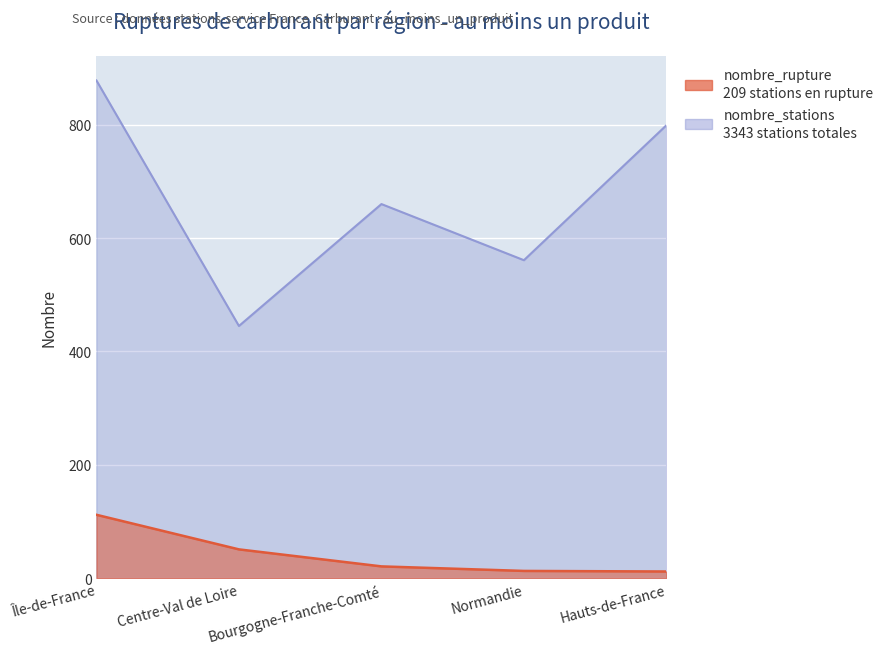

Reading left to right, what are all the values shown in this chart?

nombre_rupture: Île-de-France=112	Centre-Val de Loire=51	Bourgogne-Franche-Comté=21	Normandie=13	Hauts-de-France=12
nombre_stations: Île-de-France=878	Centre-Val de Loire=445	Bourgogne-Franche-Comté=660	Normandie=561	Hauts-de-France=799